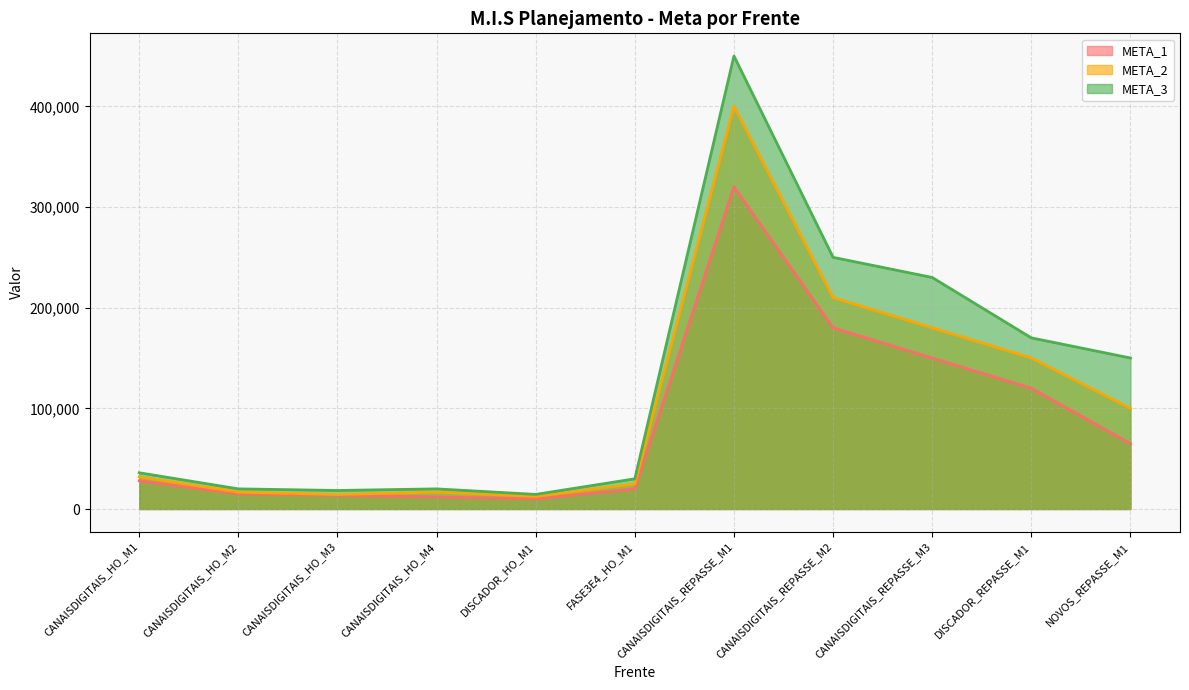

Which has a higher value, CANAISDIGITAIS_HO_M1 or CANAISDIGITAIS_REPASSE_M3?

CANAISDIGITAIS_REPASSE_M3